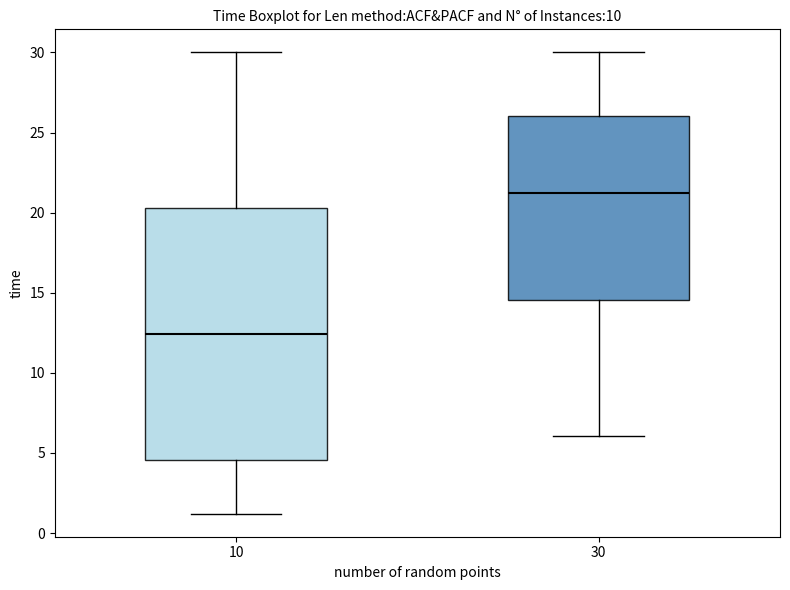

Reading left to right, transcribe this box plot: for each box, give where its median line is, the range the box spans, and where its two whiskers end, as read against the y-axis. The values are not printed on the chart, so give them approximately, as read against the axis.

10: median 12.5, box 4.5 to 20.5, whiskers 1.0 to 30.0
30: median 21.0, box 14.5 to 26.0, whiskers 6.0 to 30.0